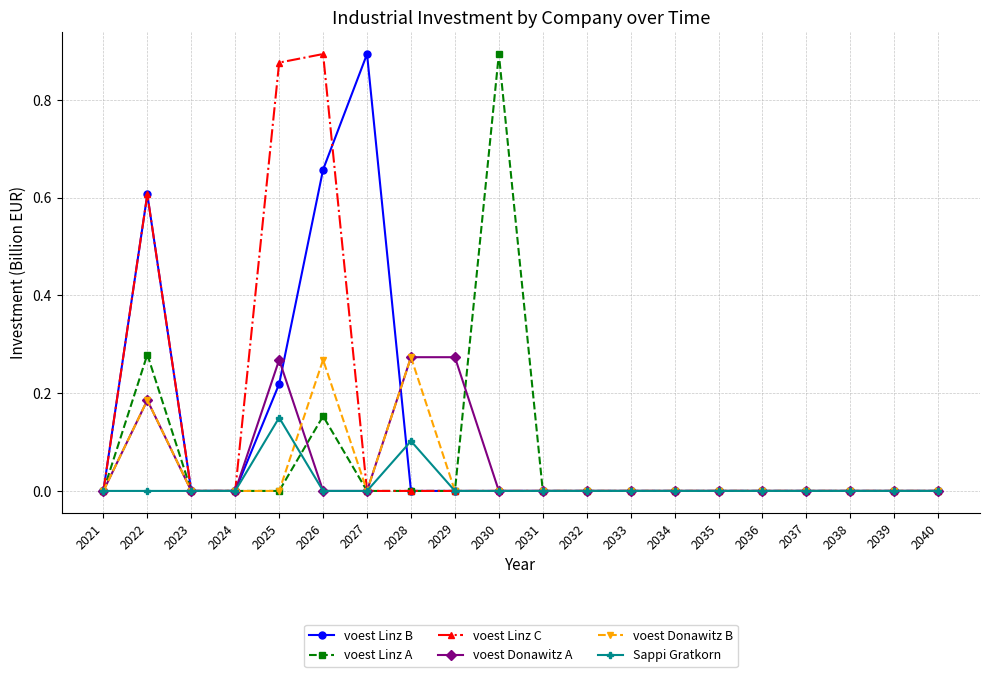

Does the chart have visible grid lines?

Yes